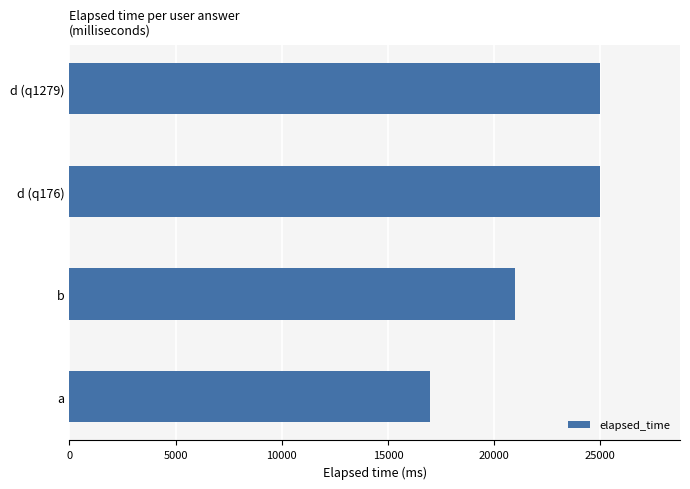

What is the difference between the maximum and minimum values?

8000